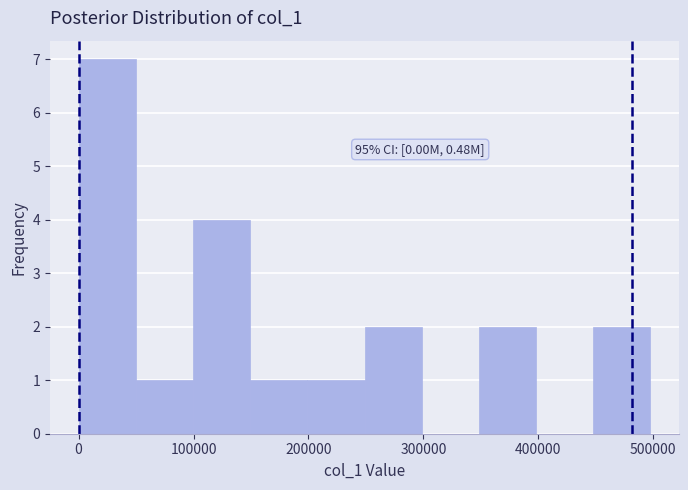

Over which range of the x-axis is the bar tallest?

0 to 50000